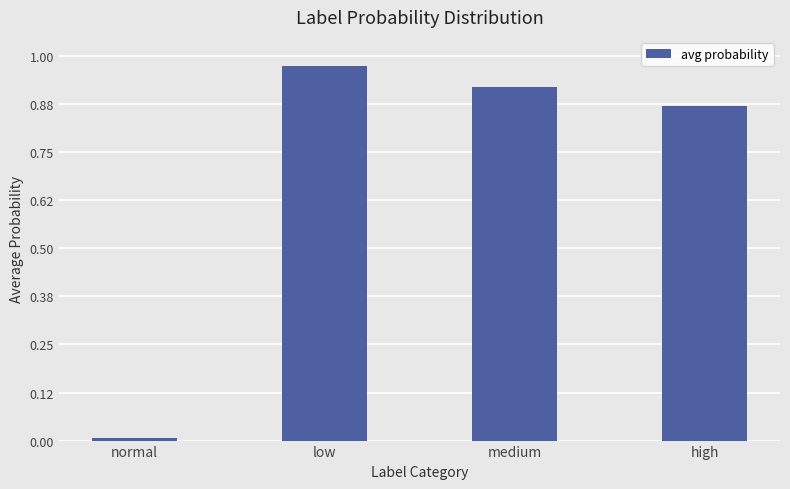

The chart shows a value of 1.5 at medium. True or false?

False